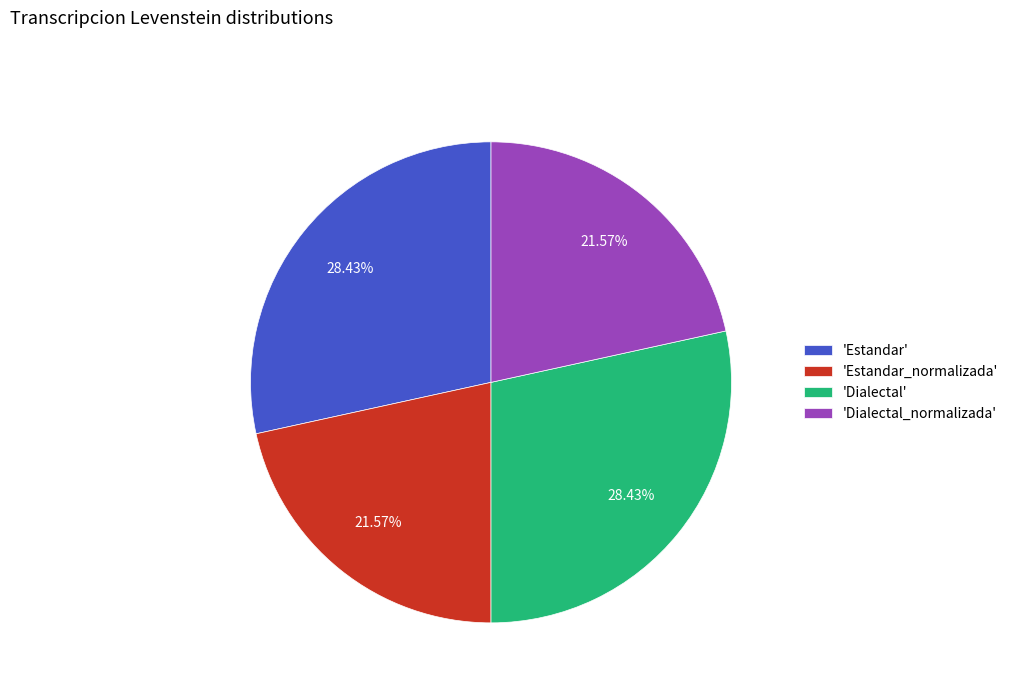

Approximately how many times larger is the value at 'Dialectal' compared to 'Estandar'?

1.0